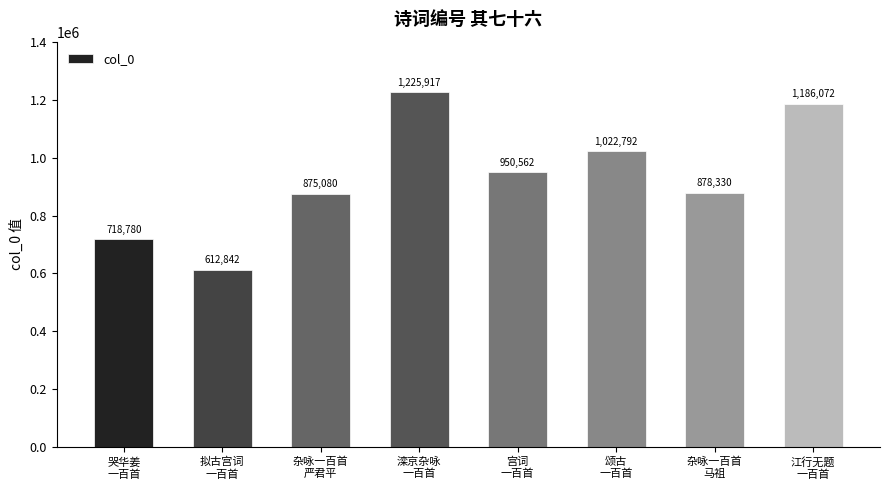

How many categories are shown in the chart?

8